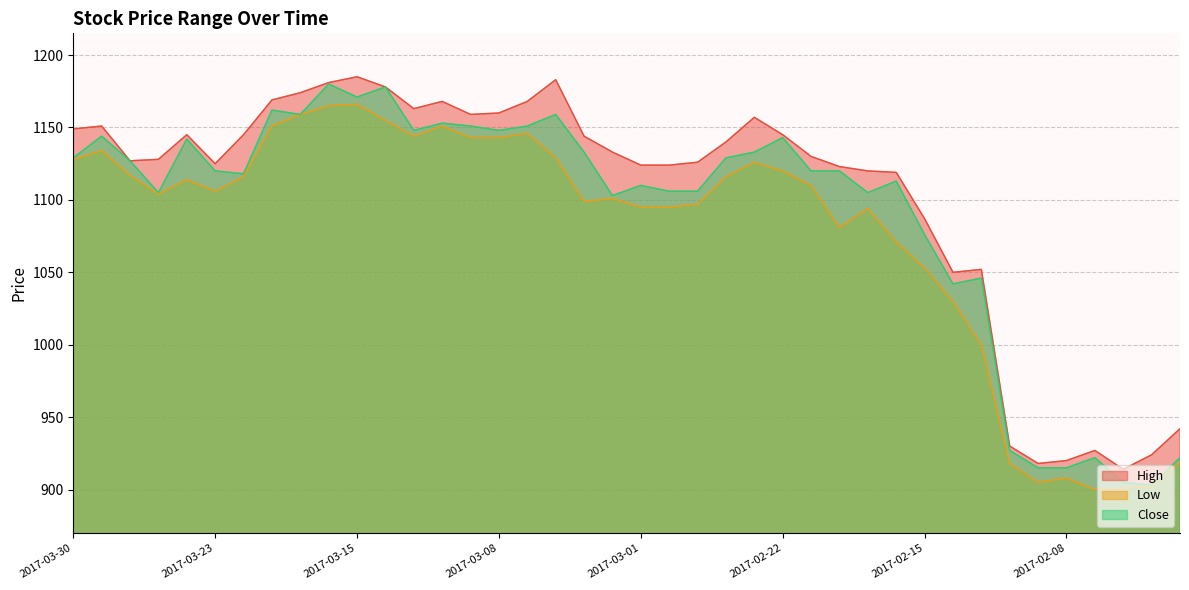

What is the value of the Low point at the 31st from the left?

1053